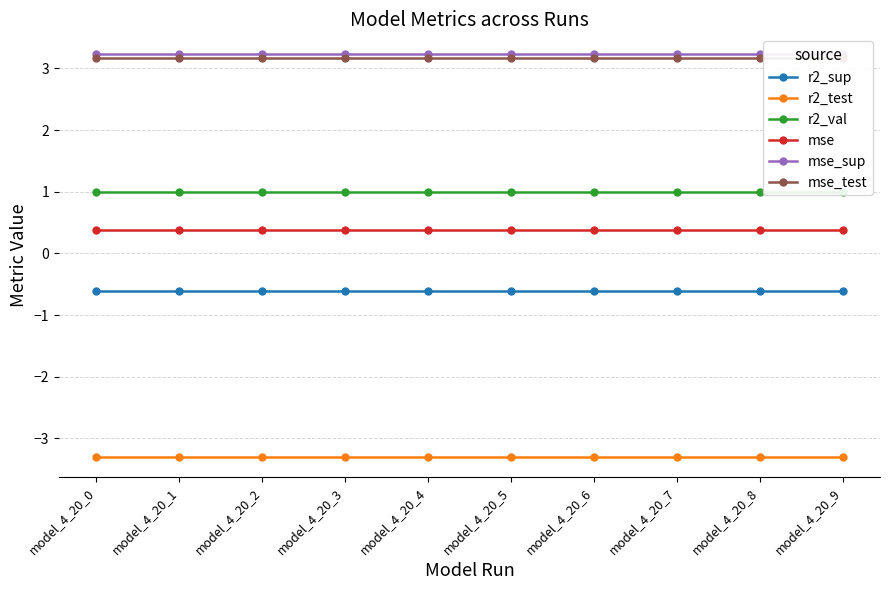

Reading right to left, extract all data points from this chart.

r2_sup: model_4_20_9=-0.6	model_4_20_8=-0.6	model_4_20_7=-0.6	model_4_20_6=-0.6	model_4_20_5=-0.6	model_4_20_4=-0.6	model_4_20_3=-0.6	model_4_20_2=-0.6	model_4_20_1=-0.6	model_4_20_0=-0.6
r2_test: model_4_20_9=-3.3	model_4_20_8=-3.3	model_4_20_7=-3.3	model_4_20_6=-3.3	model_4_20_5=-3.3	model_4_20_4=-3.3	model_4_20_3=-3.3	model_4_20_2=-3.3	model_4_20_1=-3.3	model_4_20_0=-3.3
r2_val: model_4_20_9=1.0	model_4_20_8=1.0	model_4_20_7=1.0	model_4_20_6=1.0	model_4_20_5=1.0	model_4_20_4=1.0	model_4_20_3=1.0	model_4_20_2=1.0	model_4_20_1=1.0	model_4_20_0=1.0
mse: model_4_20_9=0.4	model_4_20_8=0.4	model_4_20_7=0.4	model_4_20_6=0.4	model_4_20_5=0.4	model_4_20_4=0.4	model_4_20_3=0.4	model_4_20_2=0.4	model_4_20_1=0.4	model_4_20_0=0.4
mse_sup: model_4_20_9=3.2	model_4_20_8=3.2	model_4_20_7=3.2	model_4_20_6=3.2	model_4_20_5=3.2	model_4_20_4=3.2	model_4_20_3=3.2	model_4_20_2=3.2	model_4_20_1=3.2	model_4_20_0=3.2
mse_test: model_4_20_9=3.2	model_4_20_8=3.2	model_4_20_7=3.2	model_4_20_6=3.2	model_4_20_5=3.2	model_4_20_4=3.2	model_4_20_3=3.2	model_4_20_2=3.2	model_4_20_1=3.2	model_4_20_0=3.2